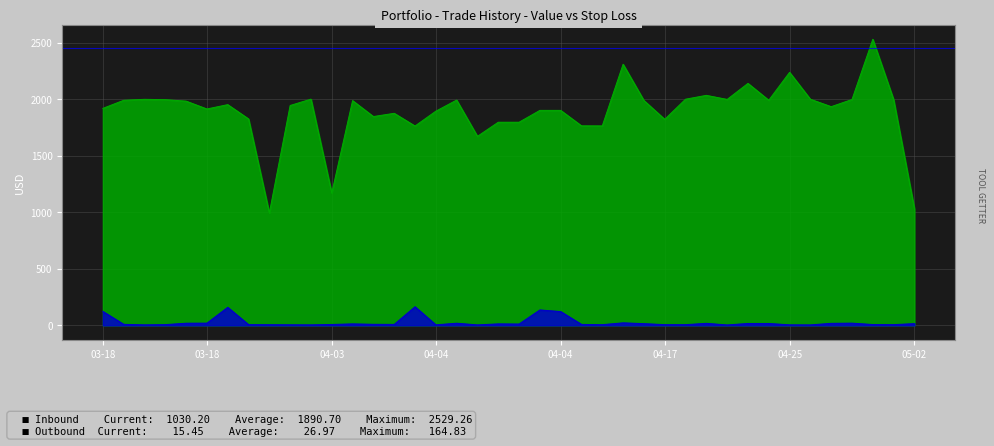

Which has a higher value, 2025-04-05 or 2025-04-17?

2025-04-17